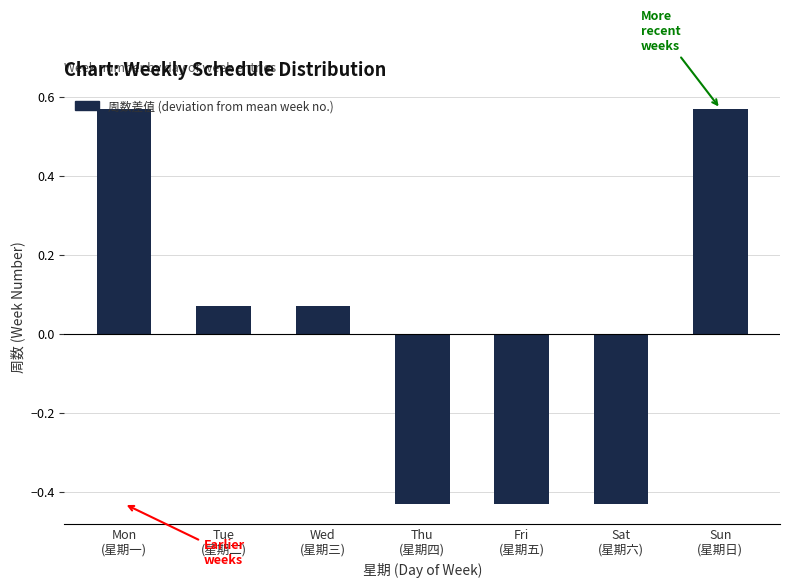

Is it true that the value at Fri
(星期五) is -0.7?

False